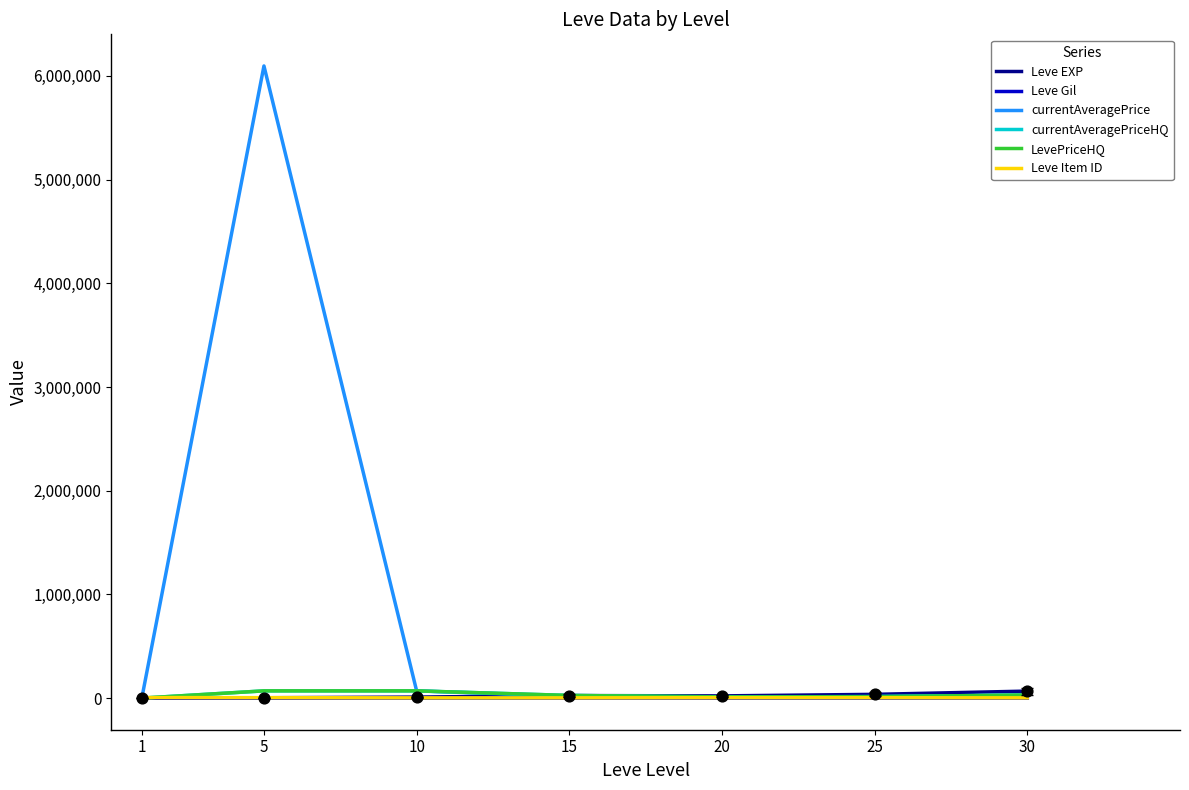

Does the chart have visible grid lines?

No